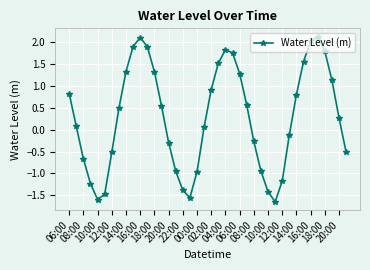

What is the average value?

0.3